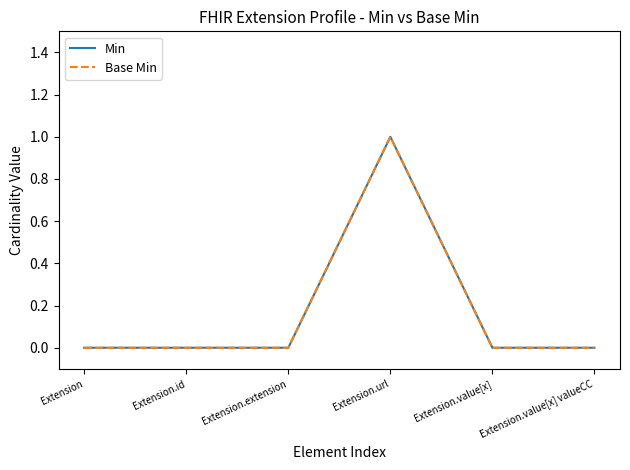

Does the chart have visible grid lines?

No